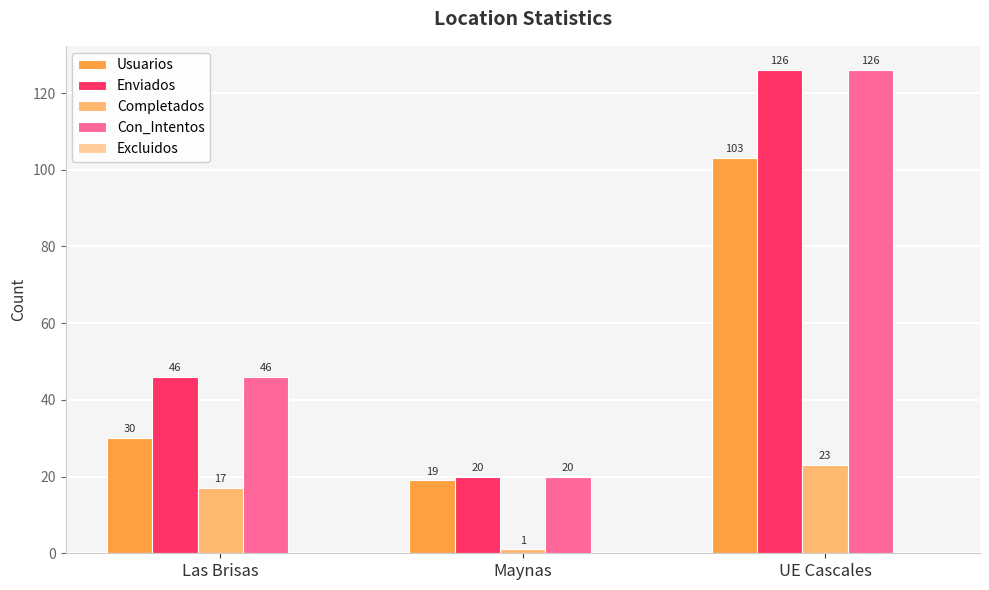

What is the difference between the Usuarios values at UE Cascales and Maynas?

84